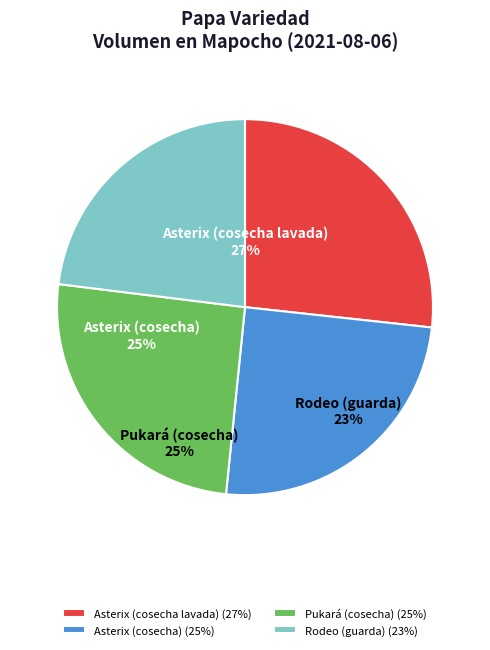

Rank the categories by value from lowest to highest.

Rodeo (guarda), Asterix (cosecha), Pukará (cosecha), Asterix (cosecha lavada)